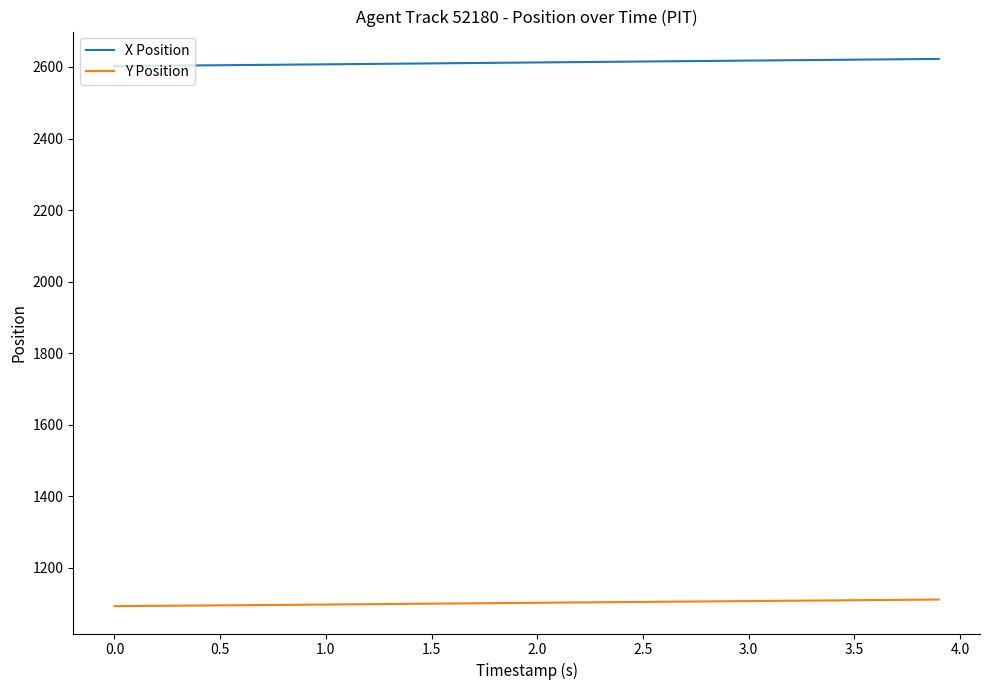

Does the chart have visible grid lines?

No